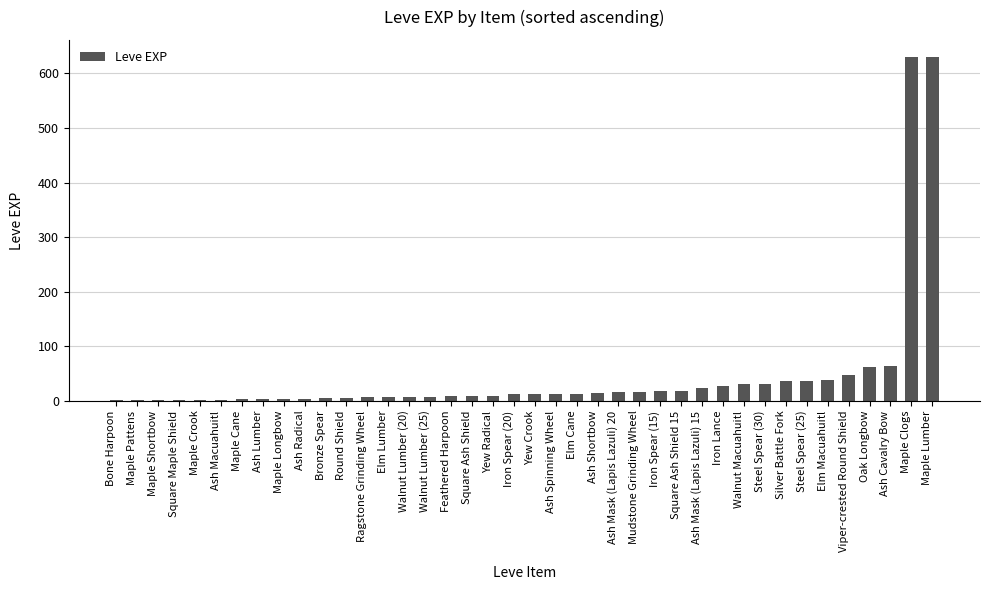

Which has a higher value, Ash Spinning Wheel or Walnut Macuahuitl?

Walnut Macuahuitl